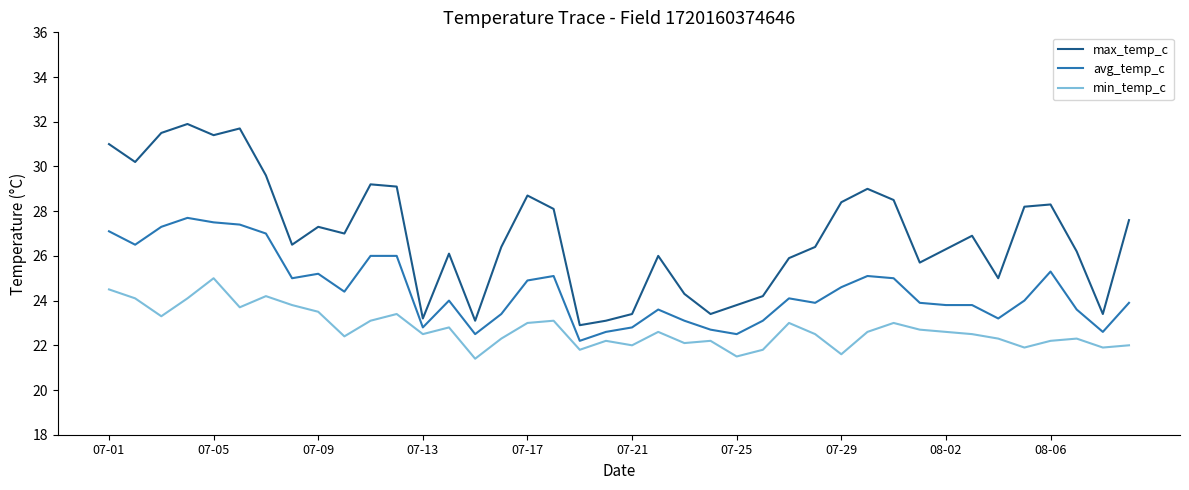

In min_temp_c, how many points are lower than both neighbors (excluding endpoints)?

12